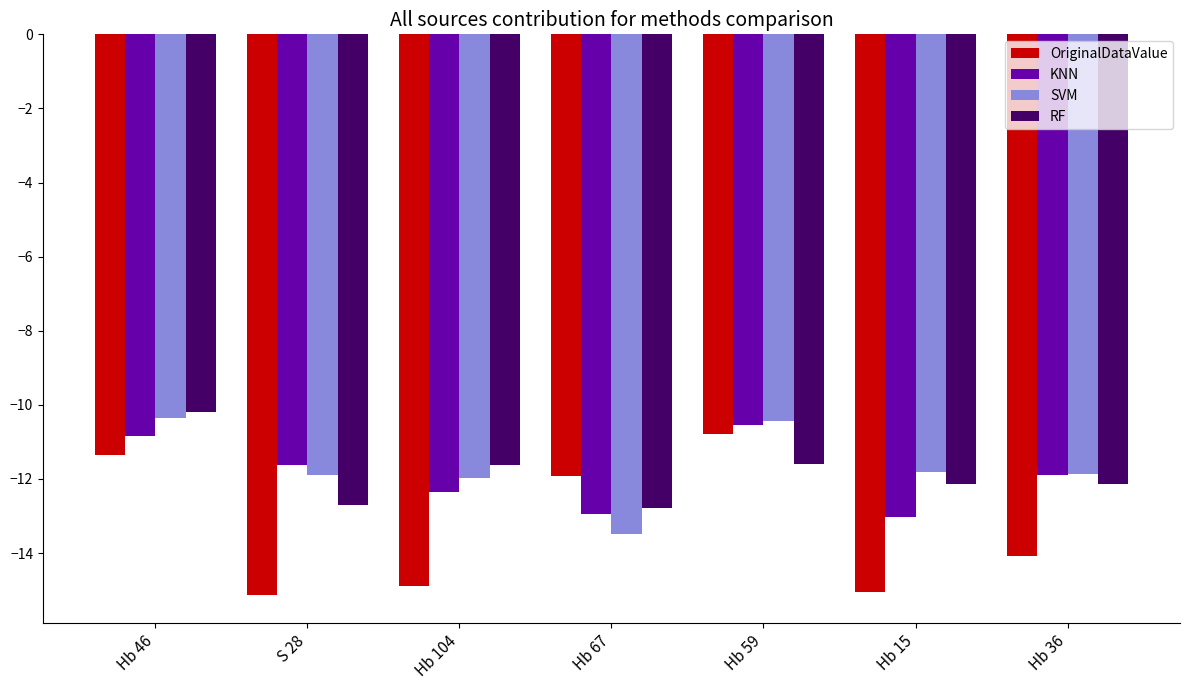

Which series has the largest total across all categories?

SVM